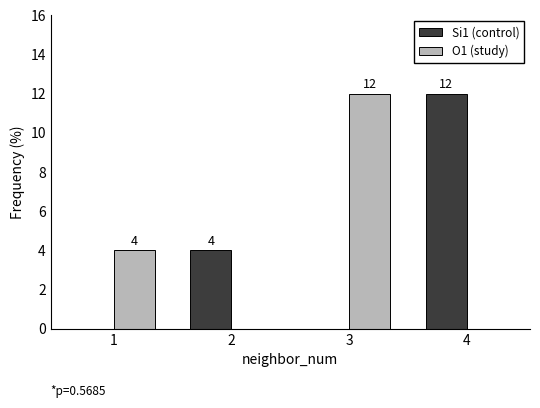

Are the bars horizontal?

No